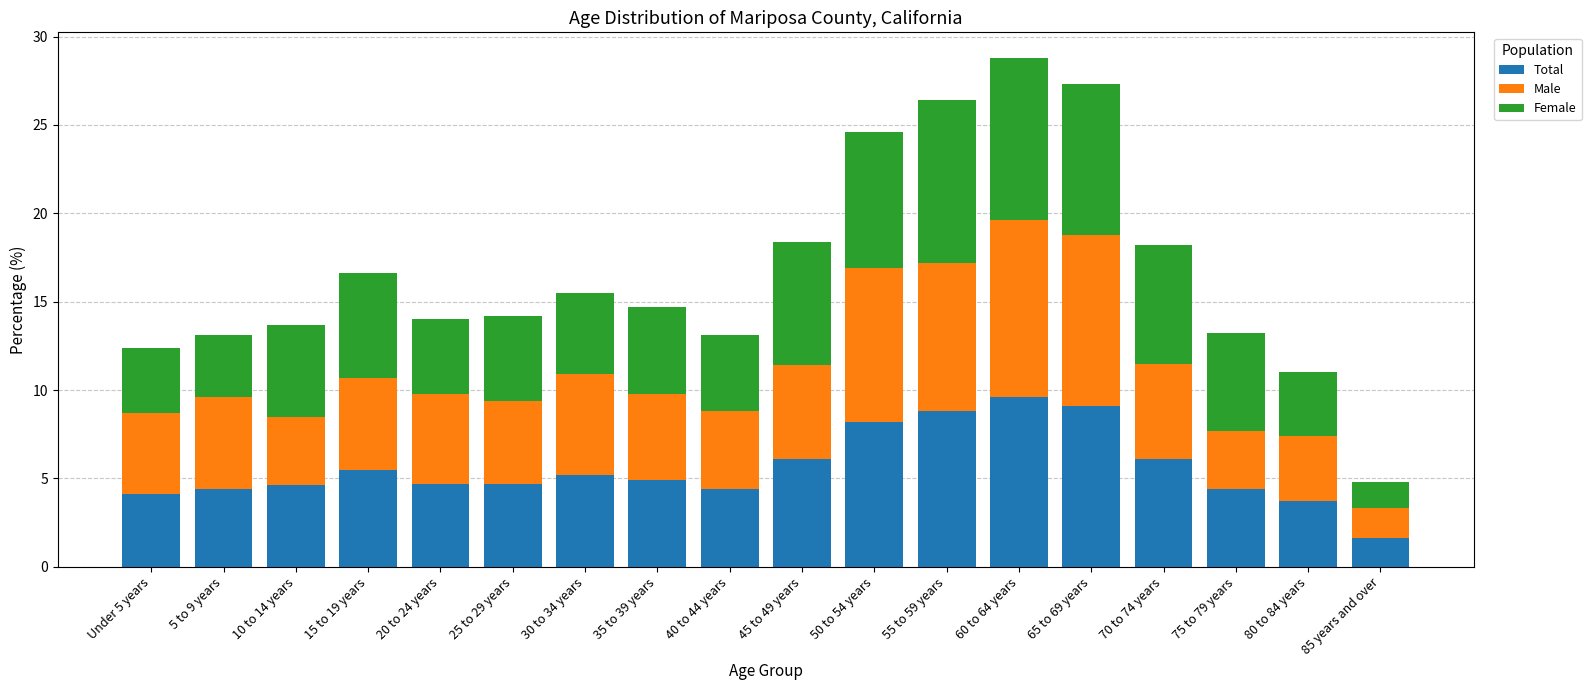

What is the highest value of the Total series?

9.6